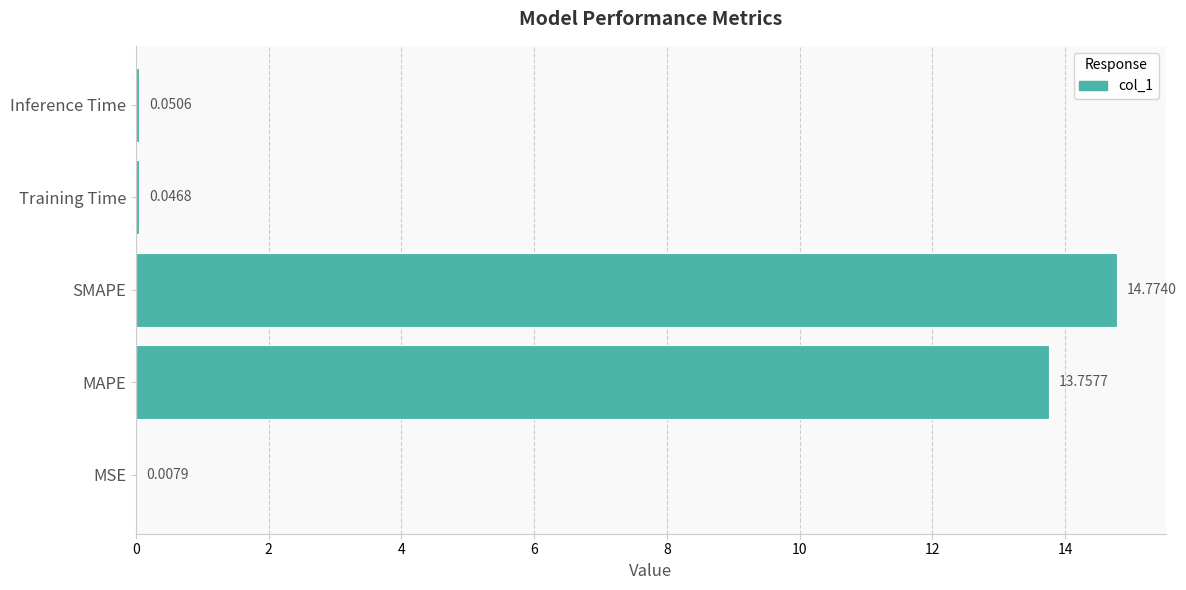

What is the sum of all values?

28.6